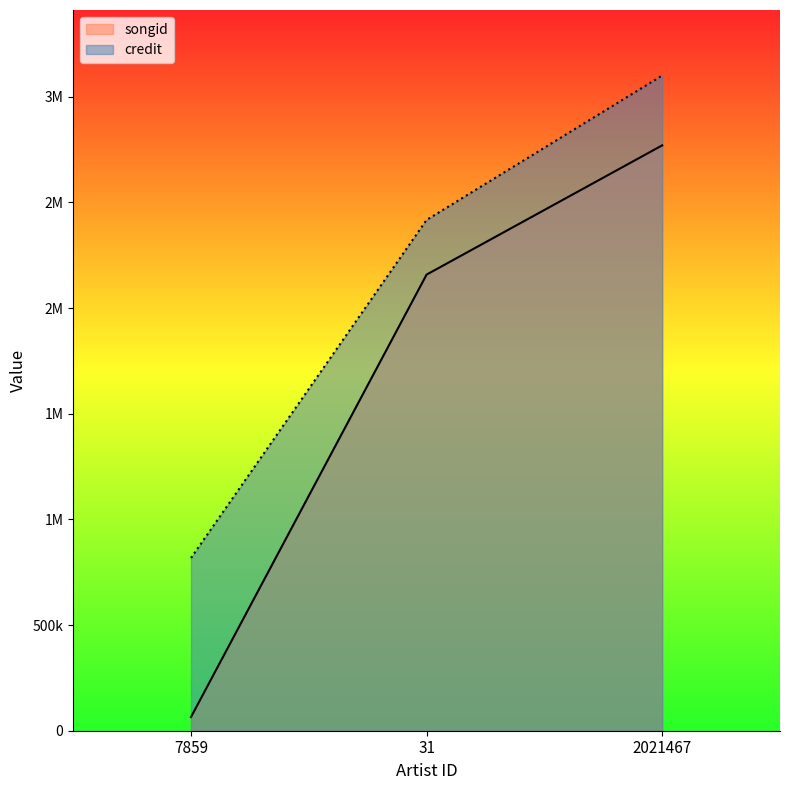

Reading left to right, what are all the values shown in this chart?

songid: 64486	2158367	2769933
credit: 817323	2417022	3100406